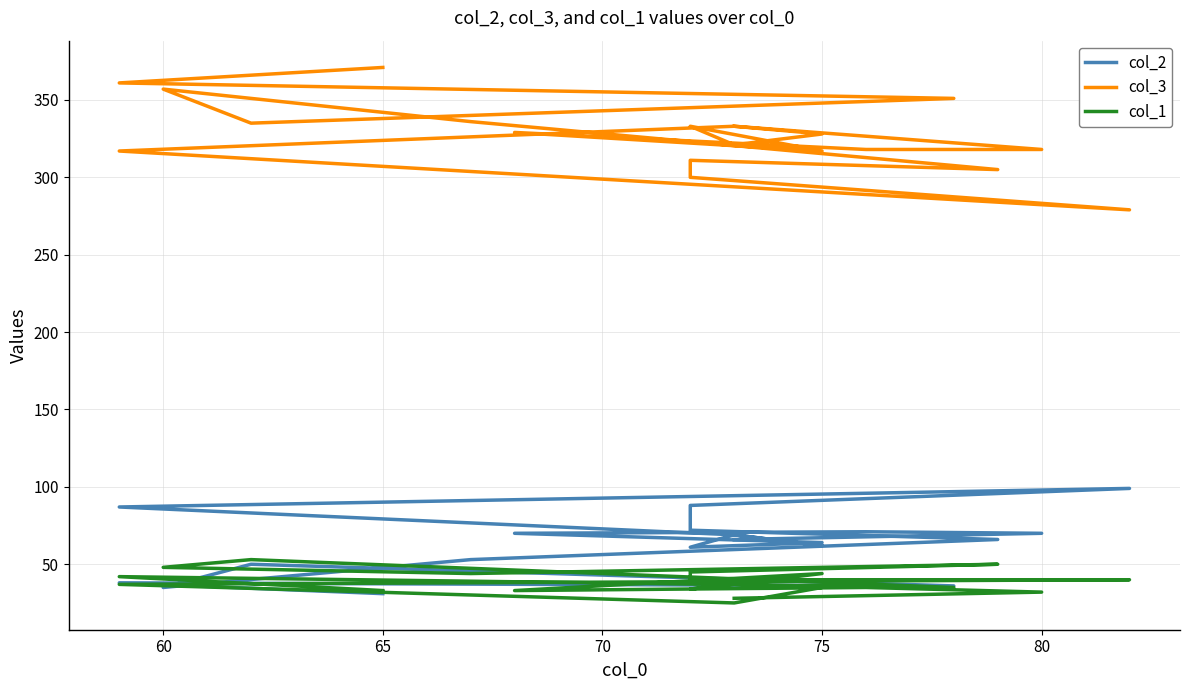

Reading left to right, transcribe all the data shown in this chart.

col_2: 31	38	36	50	35	53	66	72	88	99	87	69	62	69	61	64	70	71	70	66
col_3: 371	361	351	335	357	336	305	311	300	279	317	333	328	321	333	317	329	318	318	333
col_1: 33	42	35	53	48	44	50	45	40	40	37	25	35	37	34	44	33	35	32	28